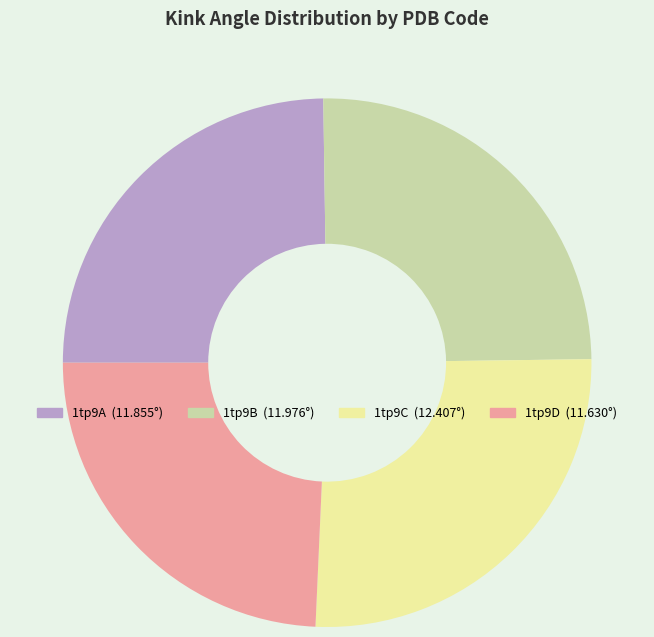

Count the number of slices in the pie.

4